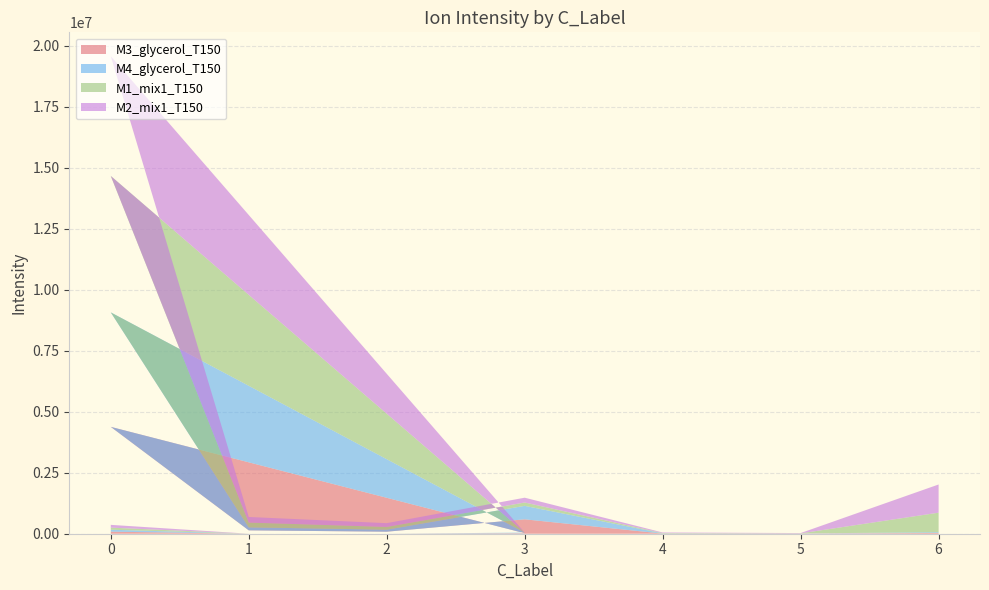

Reading left to right, list all the values displayed in this chart.

M3_glycerol_T150: 84190.5	0.0	0.0	19425.6	4380090.5	138481.3	83200.5	590367.4	5529.5	6595.6	31197.4
M4_glycerol_T150: 79775.7	0.0	0.0	27219.7	4692672.7	122669.1	82870.7	551869.7	9390.3	5684.3	30828.6
M1_mix1_T150: 85750.9	0.0	0.0	0.0	5591786.8	195595.4	112278.4	137433.2	12741.6	2688.1	800781.8
M2_mix1_T150: 113767.1	0.0	0.0	0.0	4910135.6	229303.6	154169.7	197000.6	22989.5	12430.0	1155697.9